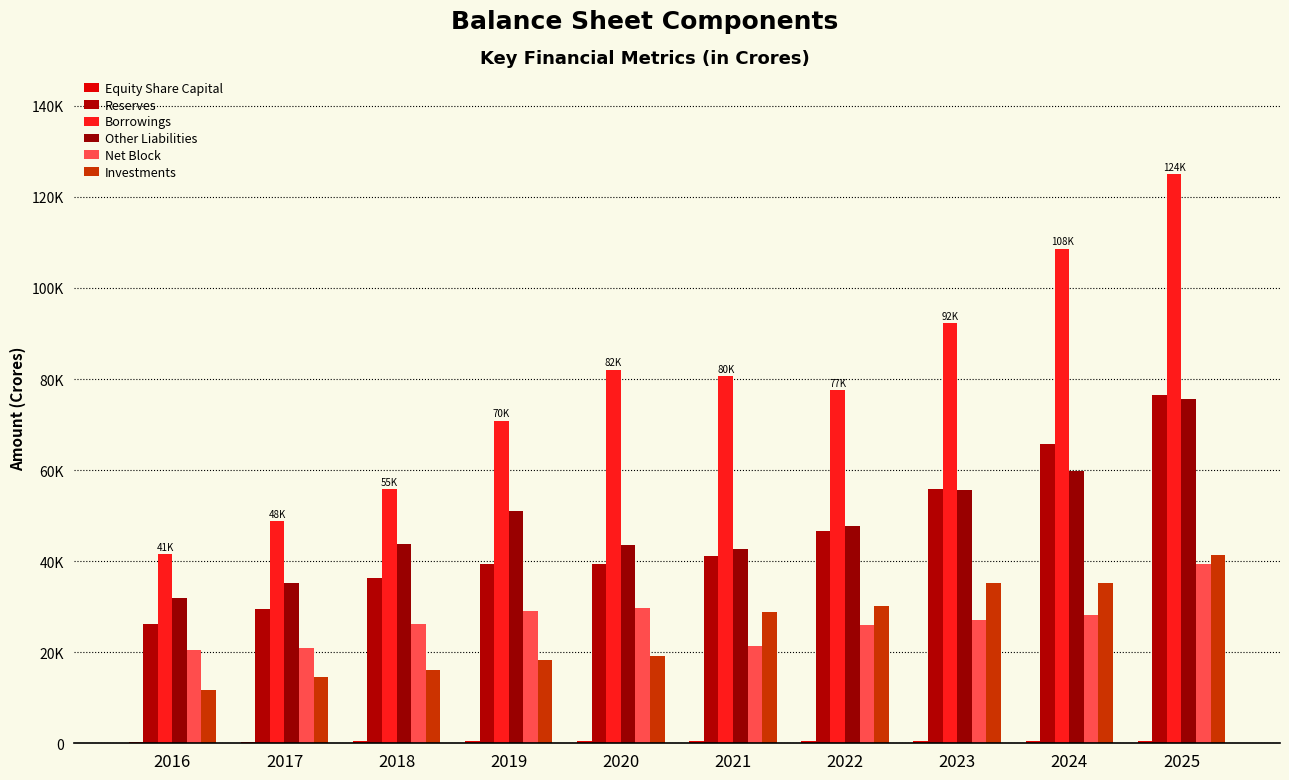

What are all the series names shown in the legend?

Equity Share Capital, Reserves, Borrowings, Other Liabilities, Net Block, Investments